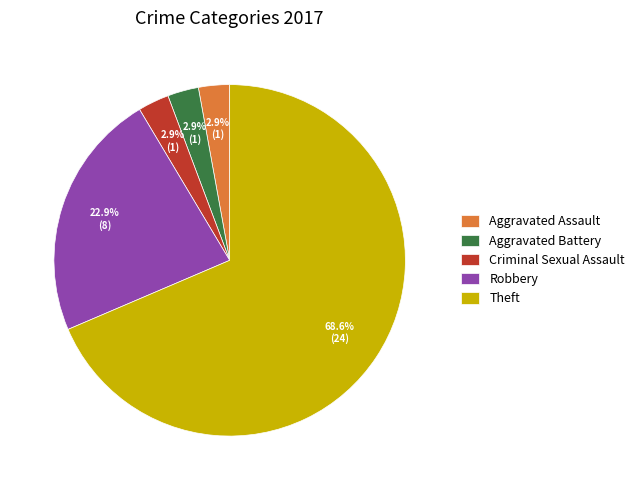

Which category has the biggest portion of the pie?

Theft